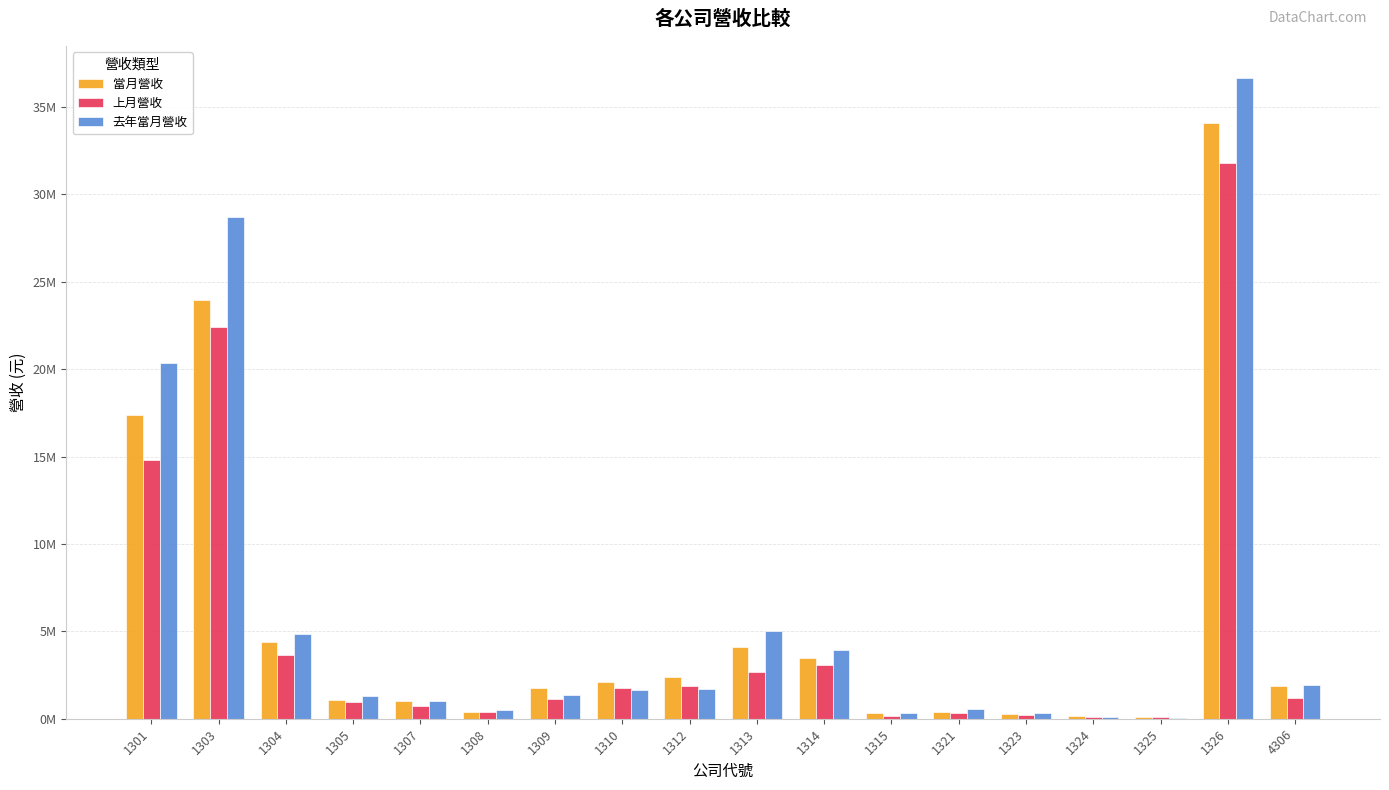

Are the bars horizontal?

No